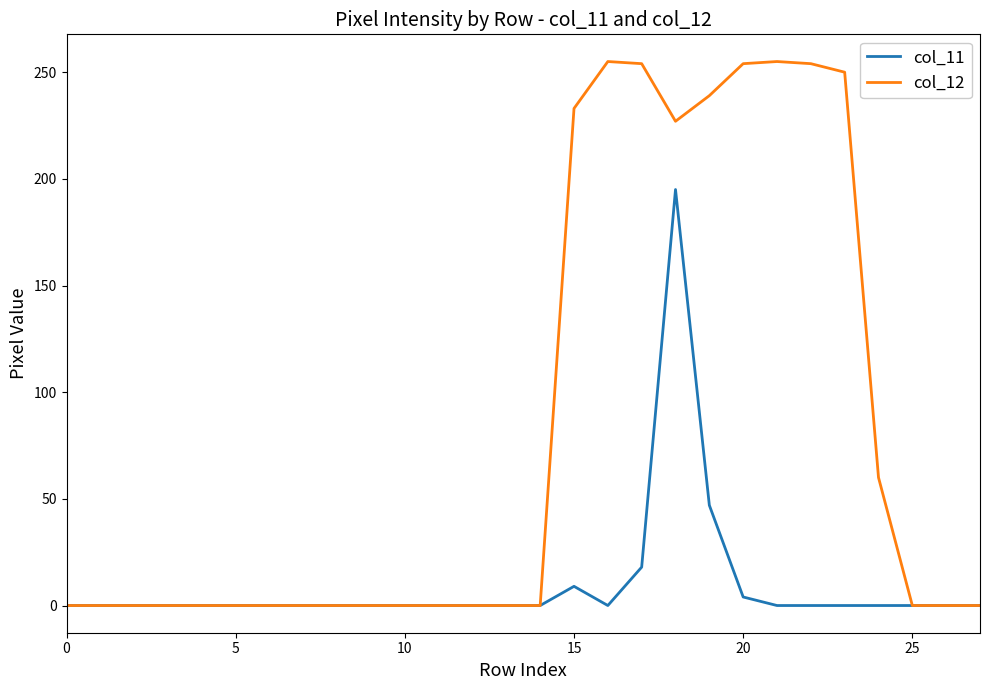

Which series has the largest total across all categories?

col_12